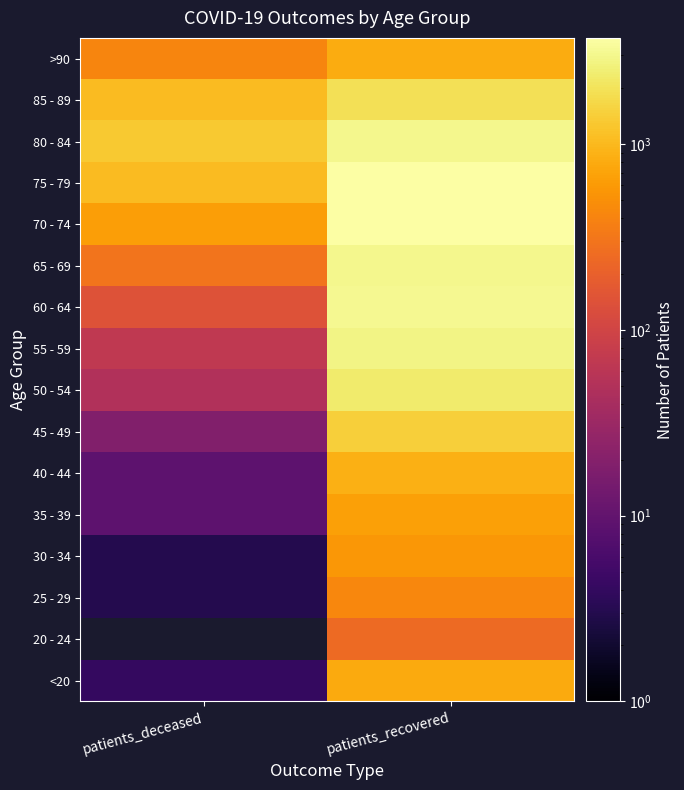

How many distinct data groups are displayed?

16